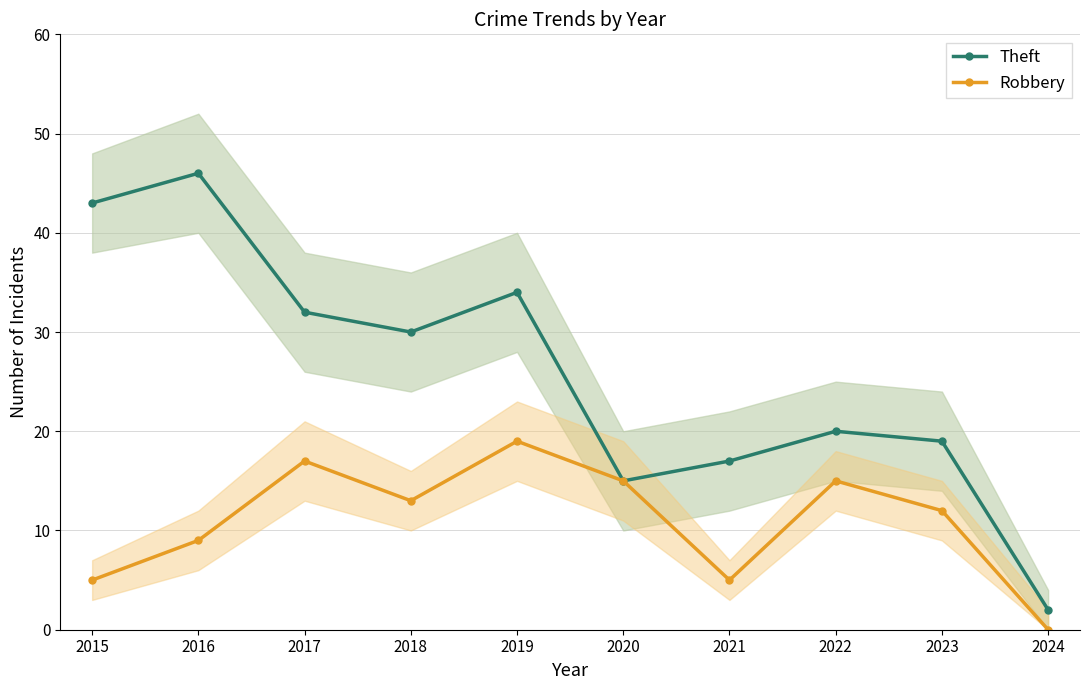

True or false: Robbery and Theft cross at least once.

False